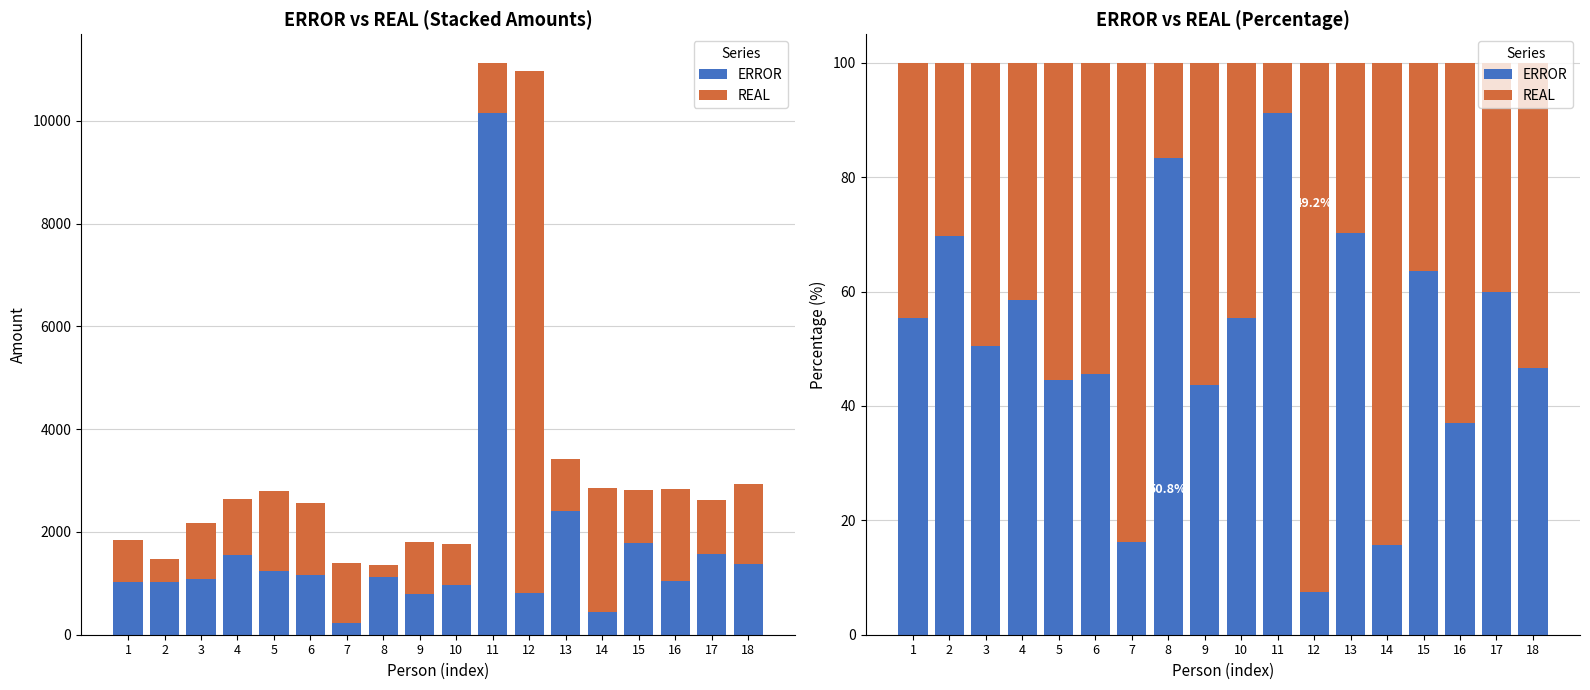

Reading right to left, list all the values displayed in this chart.

ERROR: 18=46.7	17=59.8	16=37.0	15=63.6	14=15.7	13=70.2	12=7.5	11=91.2	10=55.3	9=43.6	8=83.3	7=16.1	6=45.6	5=44.6	4=58.6	3=50.5	2=69.7	1=55.4
REAL: 18=53.3	17=40.2	16=63.0	15=36.4	14=84.3	13=29.8	12=92.5	11=8.8	10=44.7	9=56.4	8=16.7	7=83.9	6=54.4	5=55.4	4=41.4	3=49.5	2=30.3	1=44.6